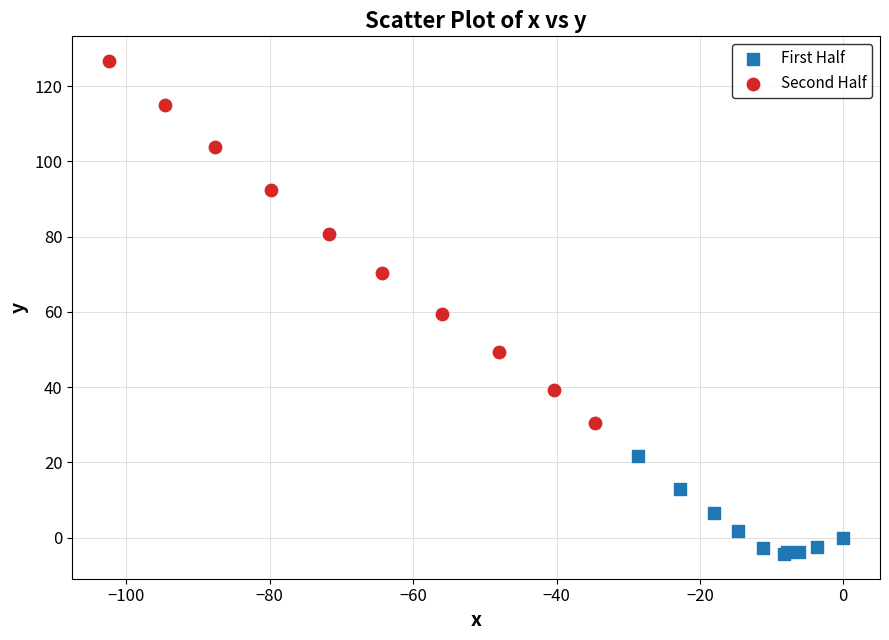

Which series has the largest Y range (max minus min)?

Second Half